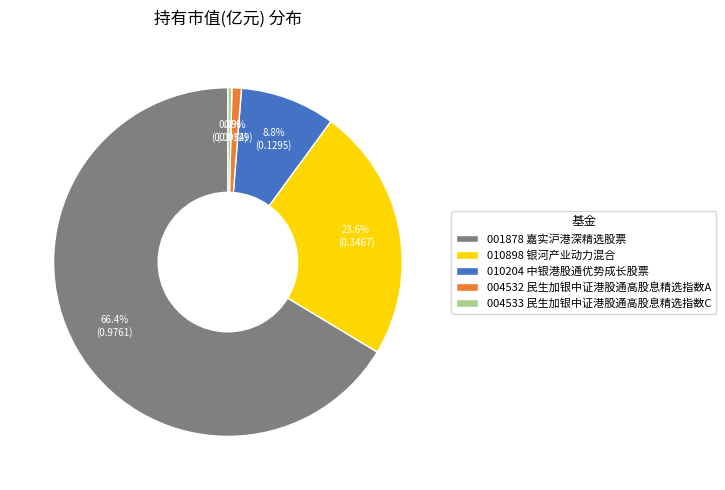

Is there any slice that represents more than half of the pie?

Yes